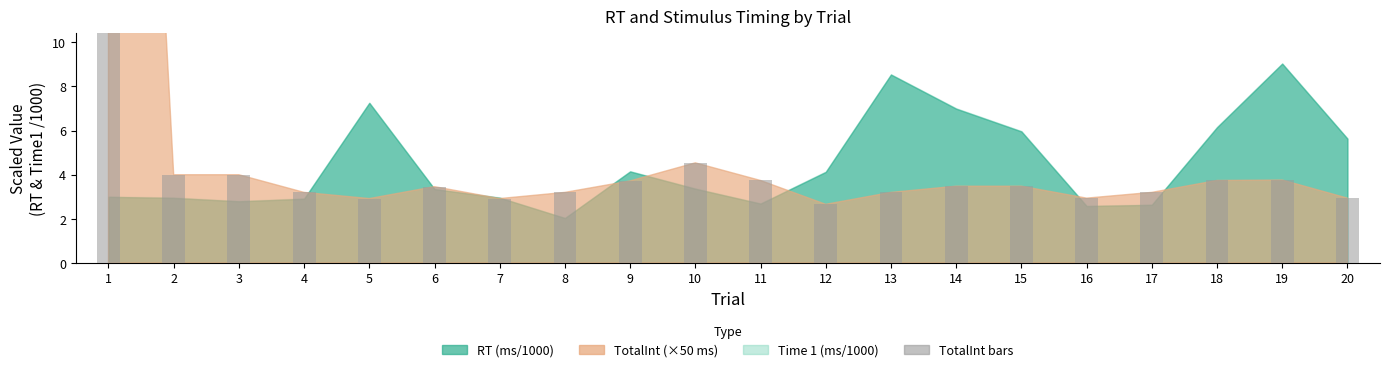

Reading right to left, list all the values displayed in this chart.

2.9	3.8	3.7	3.2	2.9	3.5	3.5	3.2	2.7	3.7	4.5	3.7	3.2	2.9	3.5	2.9	3.2	4.0	4.0	59.2